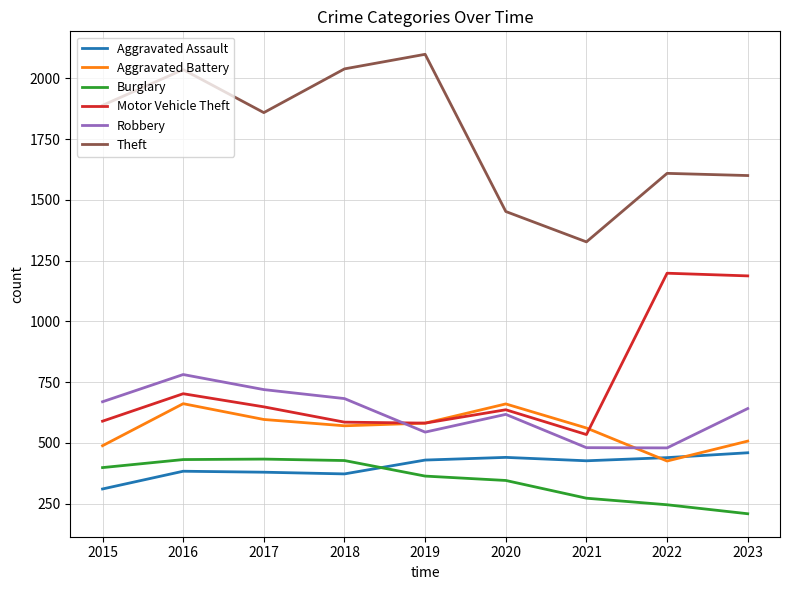

List the series in order of their peak value, highest first.

Theft, Motor Vehicle Theft, Robbery, Aggravated Battery, Aggravated Assault, Burglary